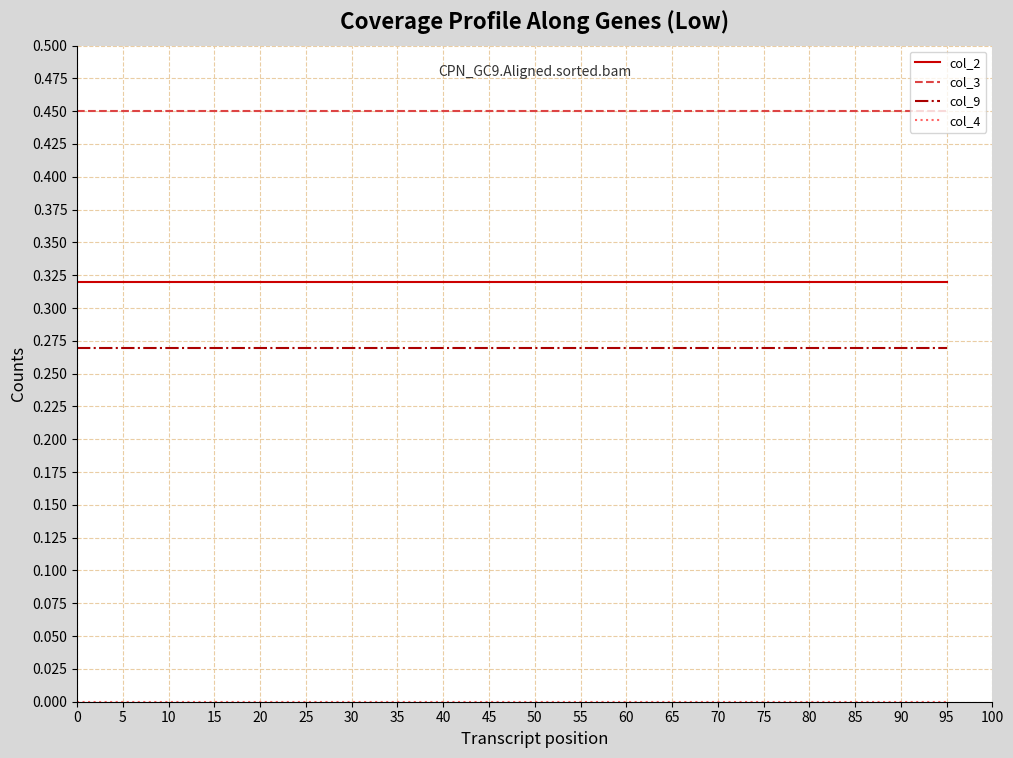

True or false: col_3 and col_9 cross at least once.

False